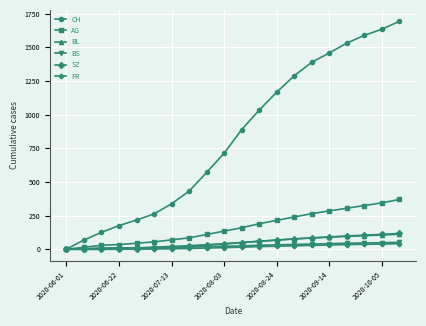

Which series has the largest range (max minus min)?

CH